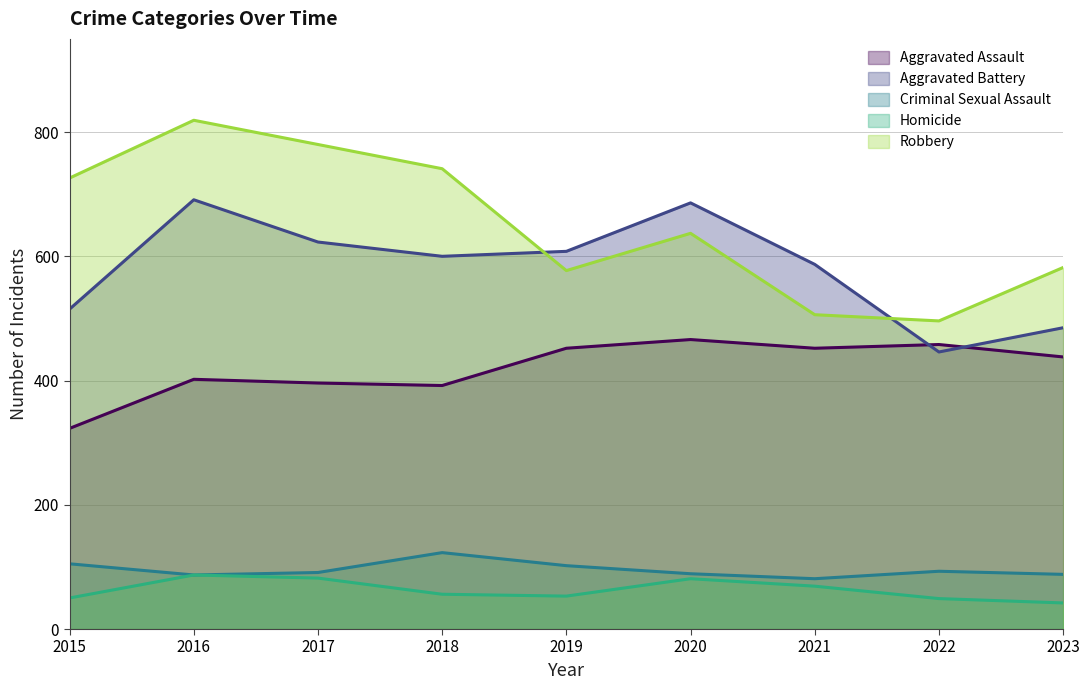

After their last crossing, which series has the higher values: Aggravated Battery or Aggravated Assault?

Aggravated Battery